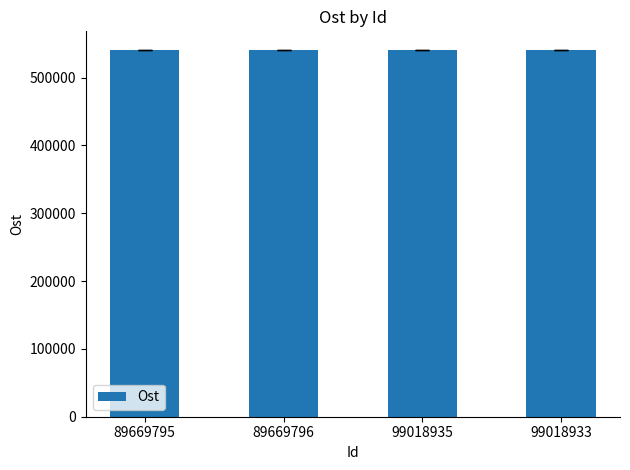

What position from the left is 89669795?

1